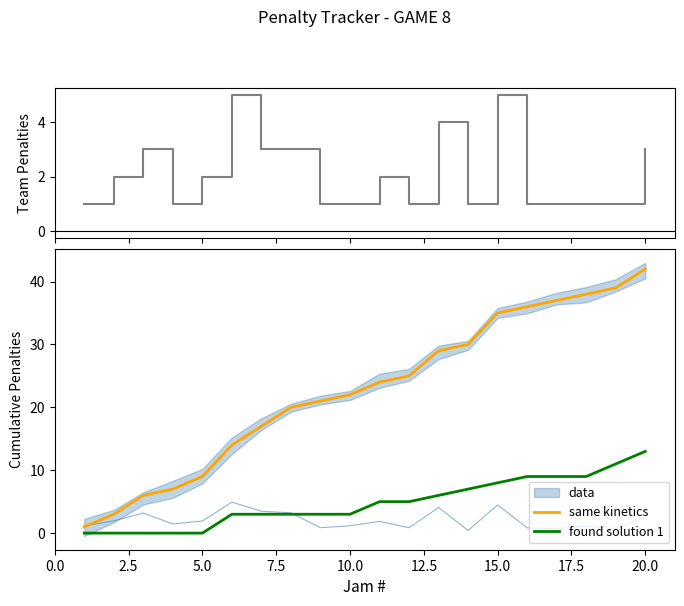

True or false: found solution 1 has a value of 8 at 15.0.

True